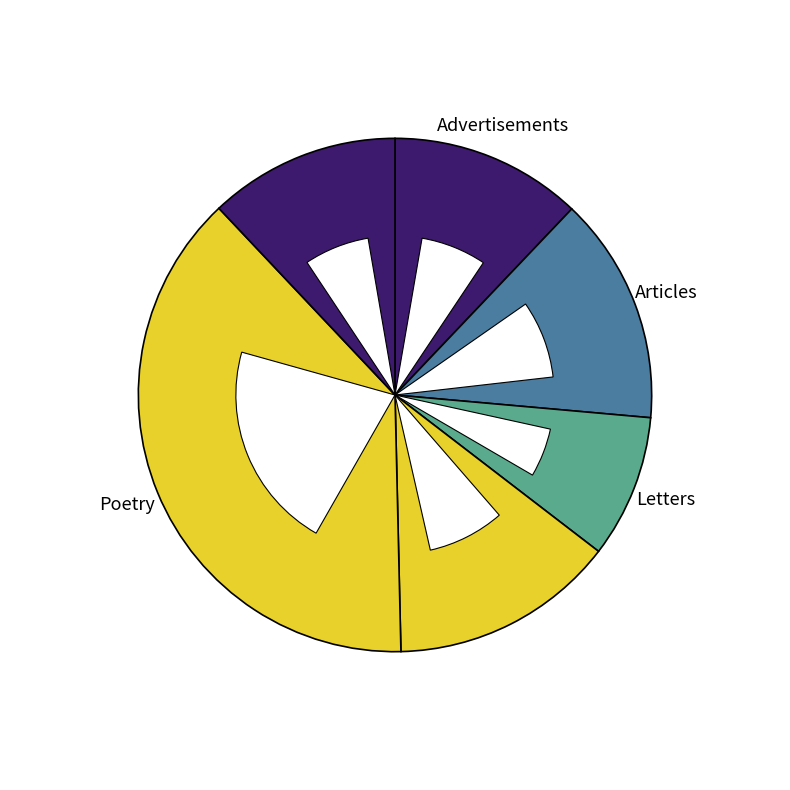

To the nearest percent, what is the difference between the 3 and 5 slice percentages?

29%